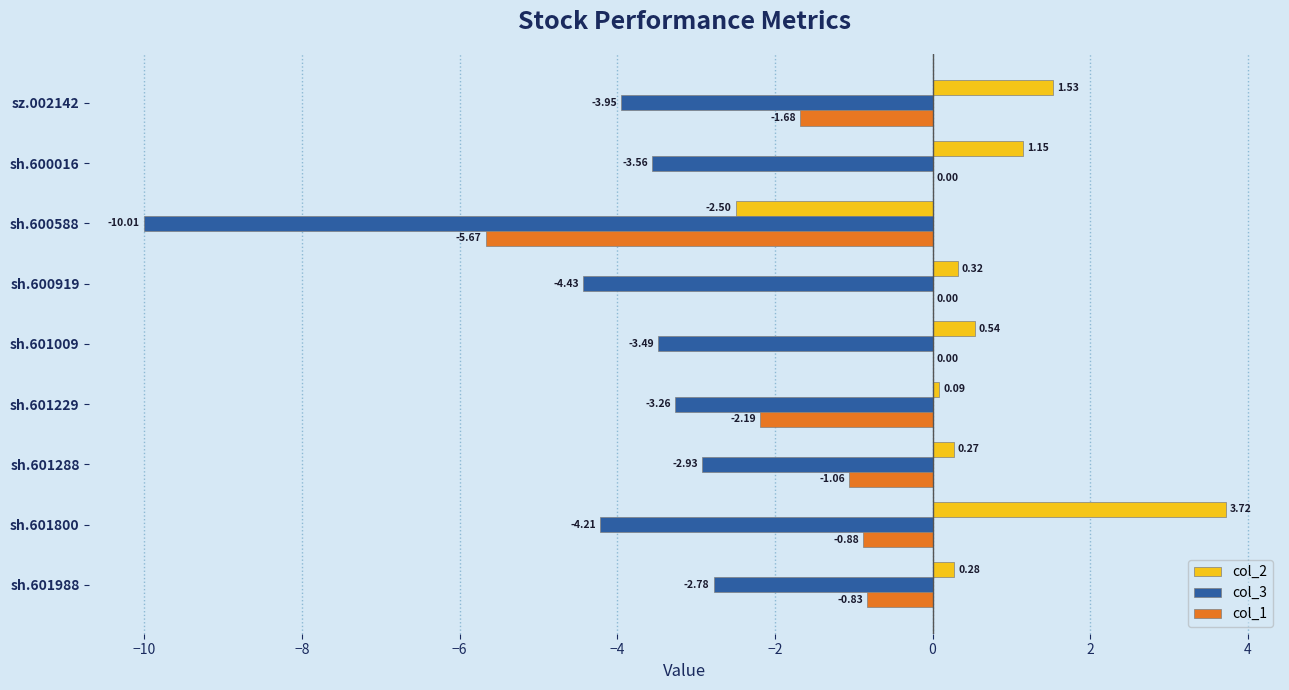

Which series has the widest spread of values?

col_3